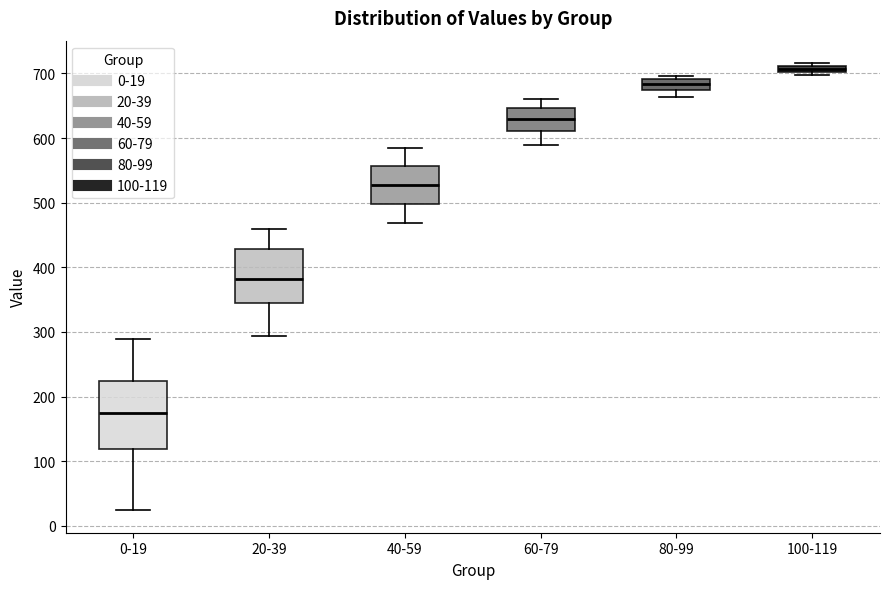

Where is the upper edge of the box for 80-99 on the y-axis? The values are not printed on the chart, so give them approximately, as read against the axis.

690